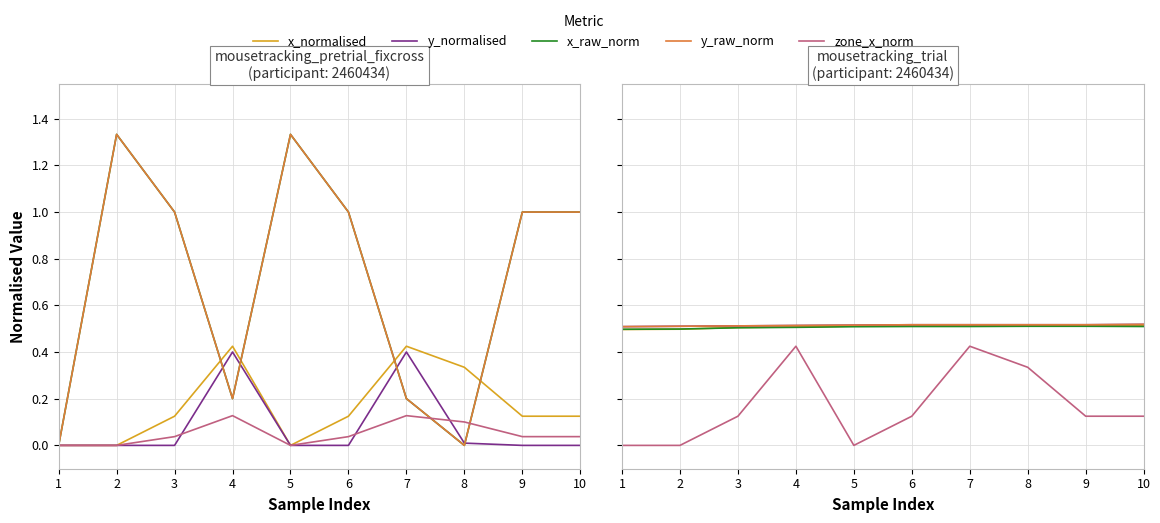

The x_raw series shows 0.2 at 8. True or false?

False